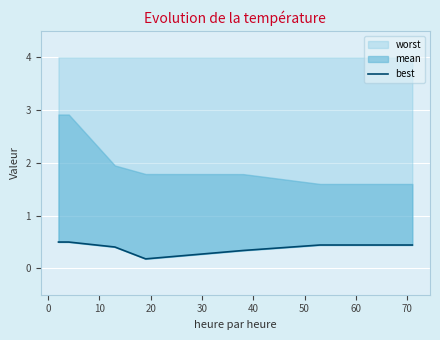

Count the number of categories in the chart.

15